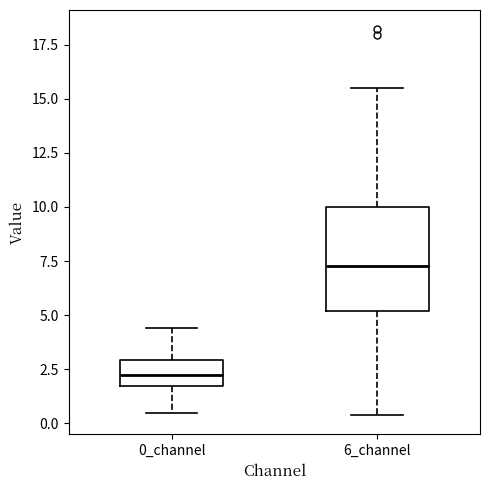

Where does the median line of the box for 6_channel sit on the y-axis? The values are not printed on the chart, so give them approximately, as read against the axis.

7.5